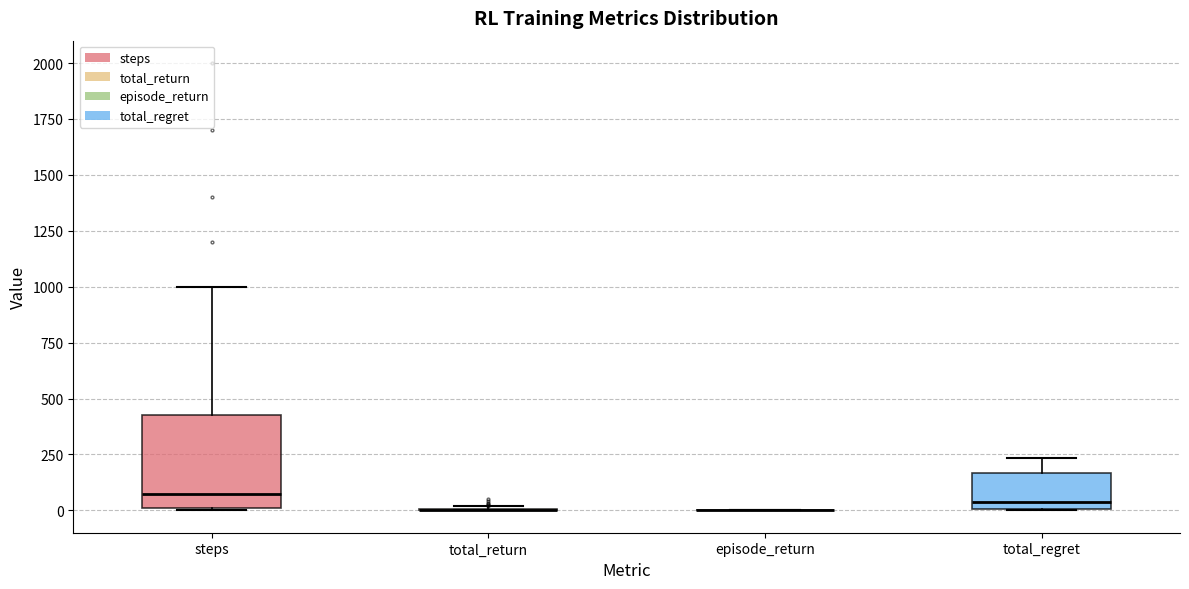

Reading left to right, read every box against the y-axis: the position of its median line, the range the box covers, and the ends of its whiskers. The values are not printed on the chart, so give them approximately, as read against the axis.

steps: median 100, box 0 to 450, whiskers 0 to 1000
total_return: box collapsed to a line at 0, whiskers 0 to 0
episode_return: box collapsed to a line at 0, whiskers 0 to 0
total_regret: median 50, box 0 to 150, whiskers 0 to 250